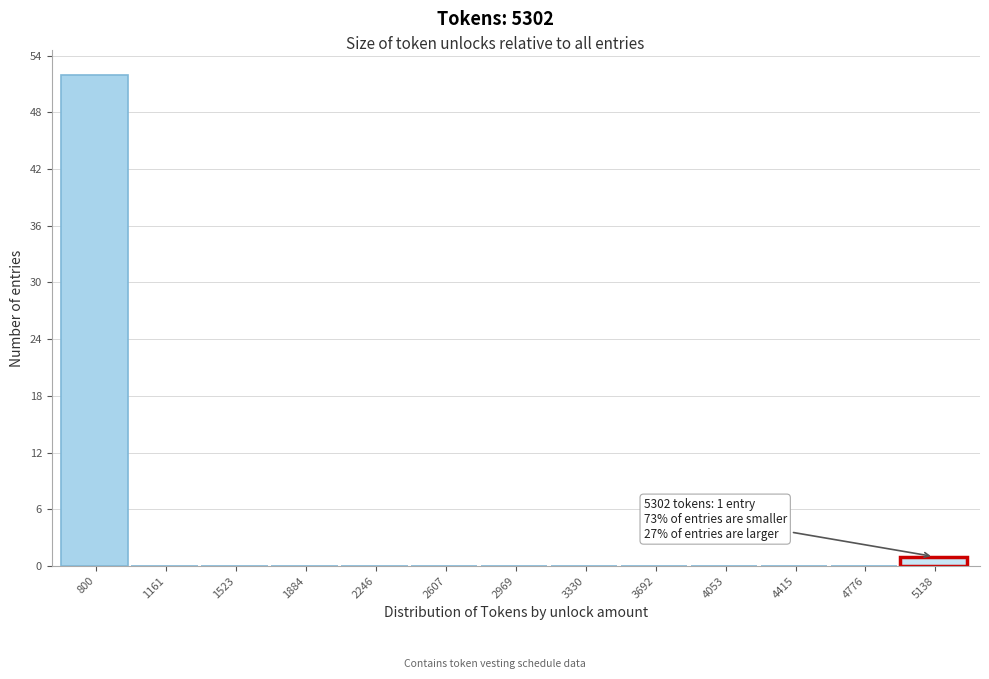

Reading left to right, list all the values displayed in this chart.

800=52	1161=0	1523=0	1884=0	2246=0	2607=0	2969=0	3330=0	3692=0	4053=0	4415=0	4776=0	5138=1